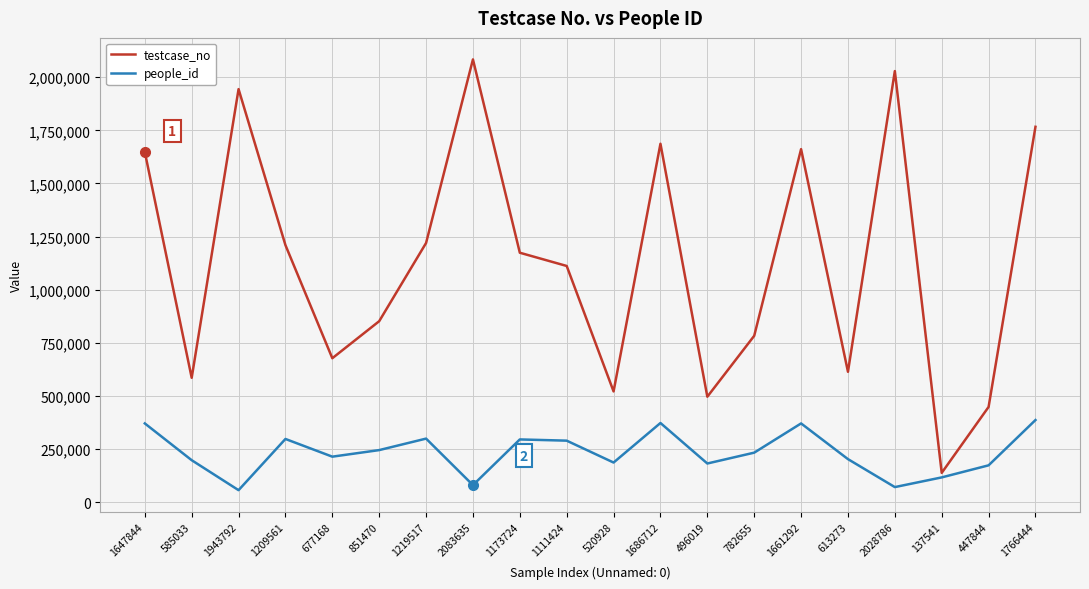

True or false: testcase_no has a value of 849015 at 1219517.

False